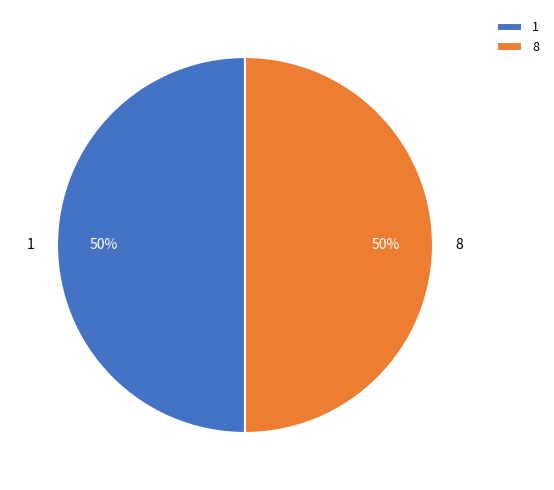

Approximately how many times larger is the value at 8 compared to 1?

1.0